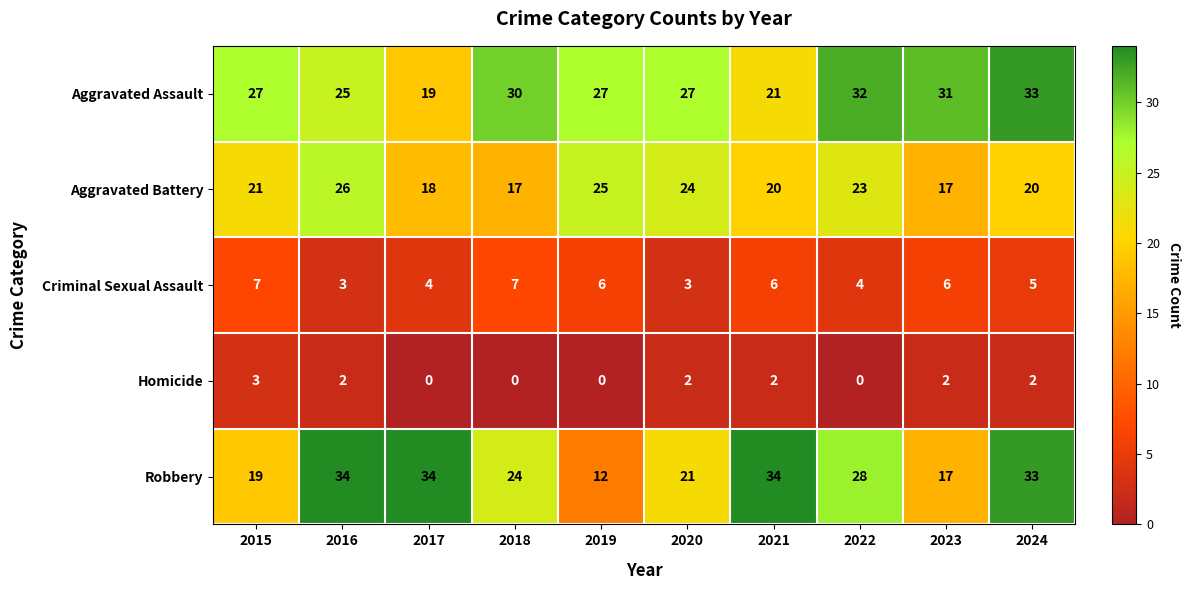

Which series has the largest range (max minus min)?

Robbery